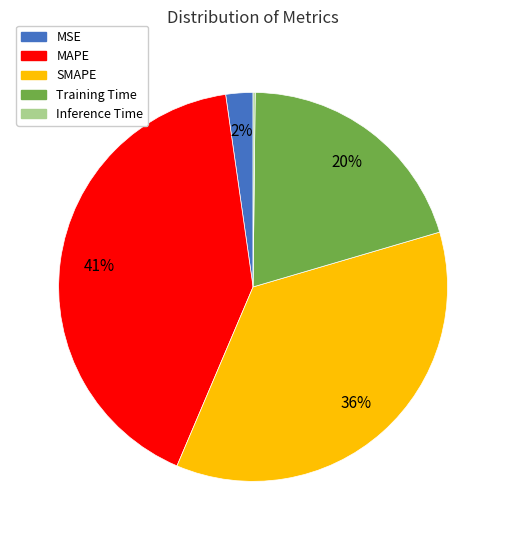

Which has a higher value, Training Time or MSE?

Training Time